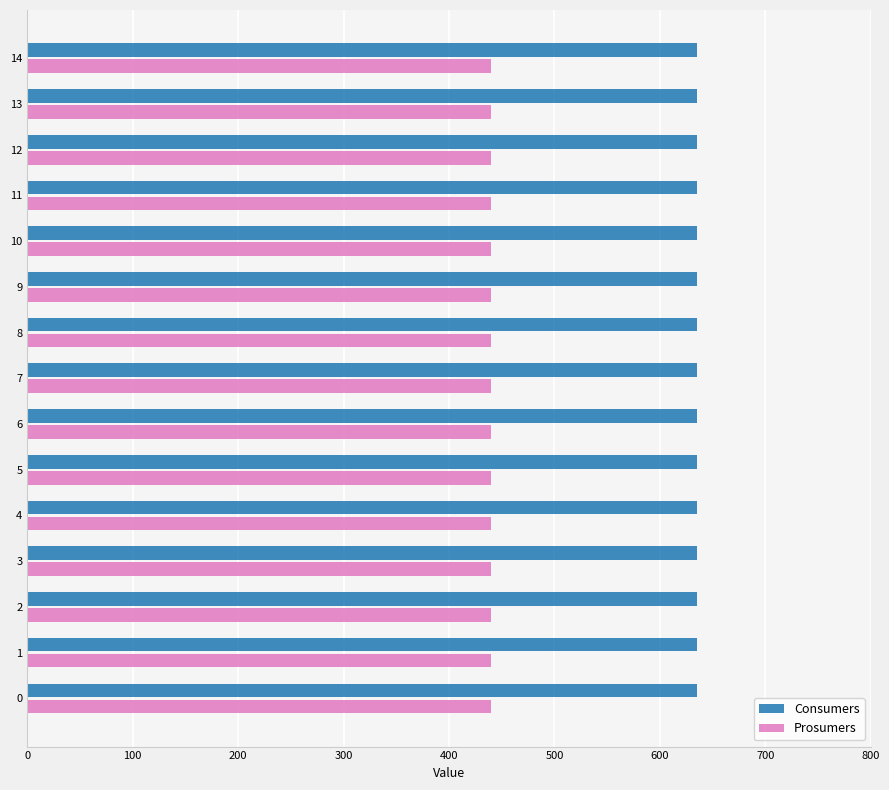

What is the minimum value for Prosumers?

440